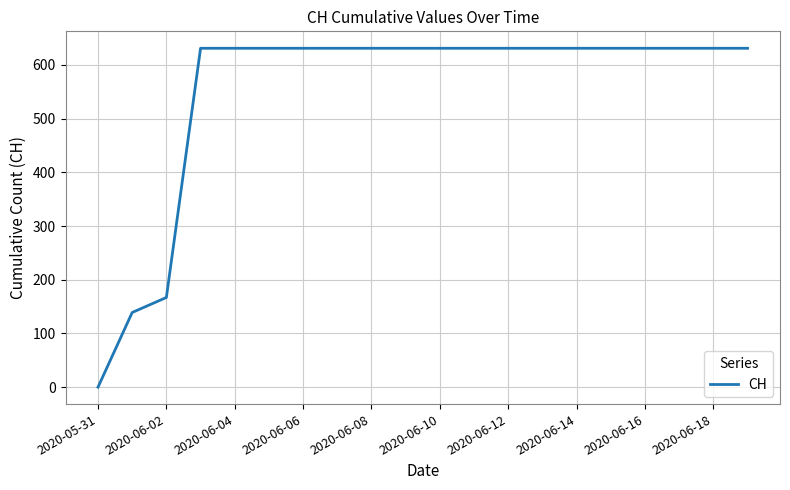

What is the difference between the maximum and minimum values?

631